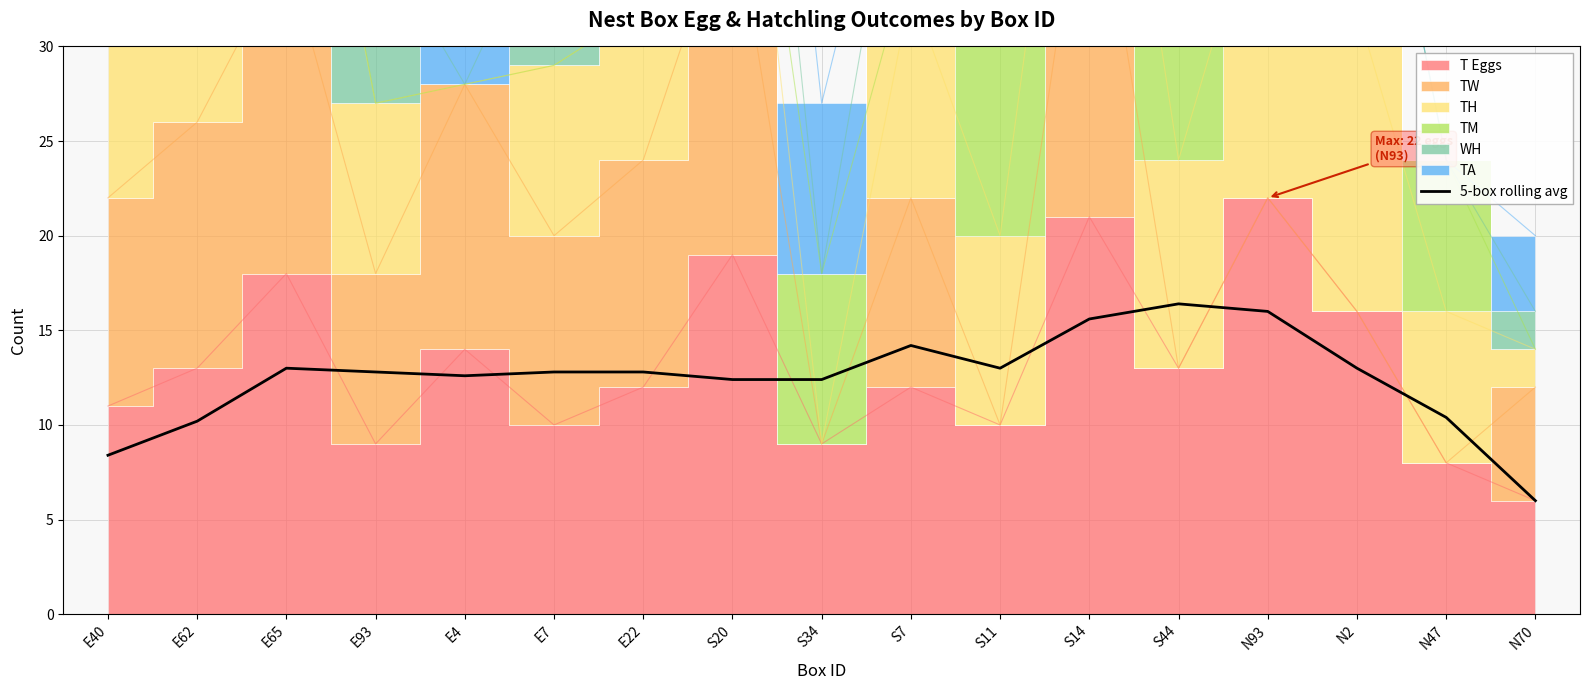

The value of 5-box rolling avg at N70 is 3.7. True or false?

False